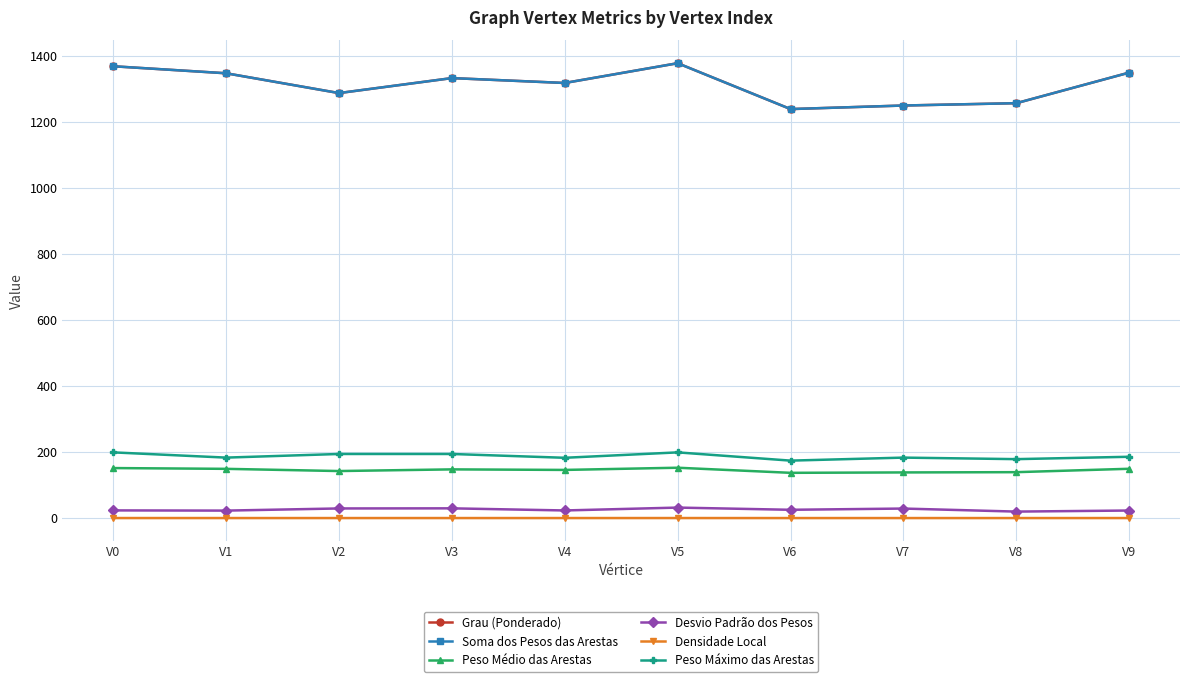

What is the average value of the Densidade Local series?

0.7